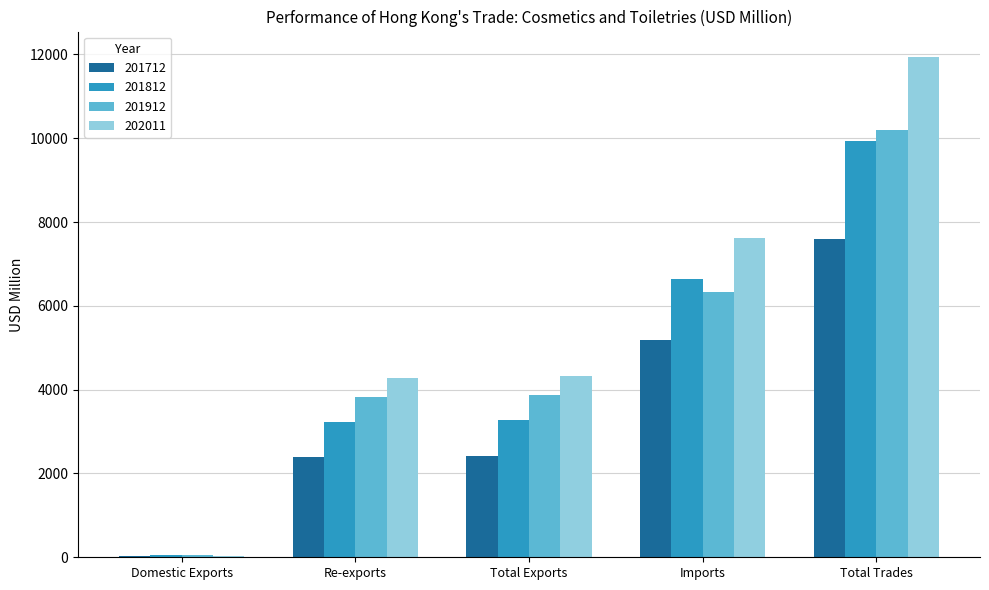

What is the sum of all 202011 values?

28224.0